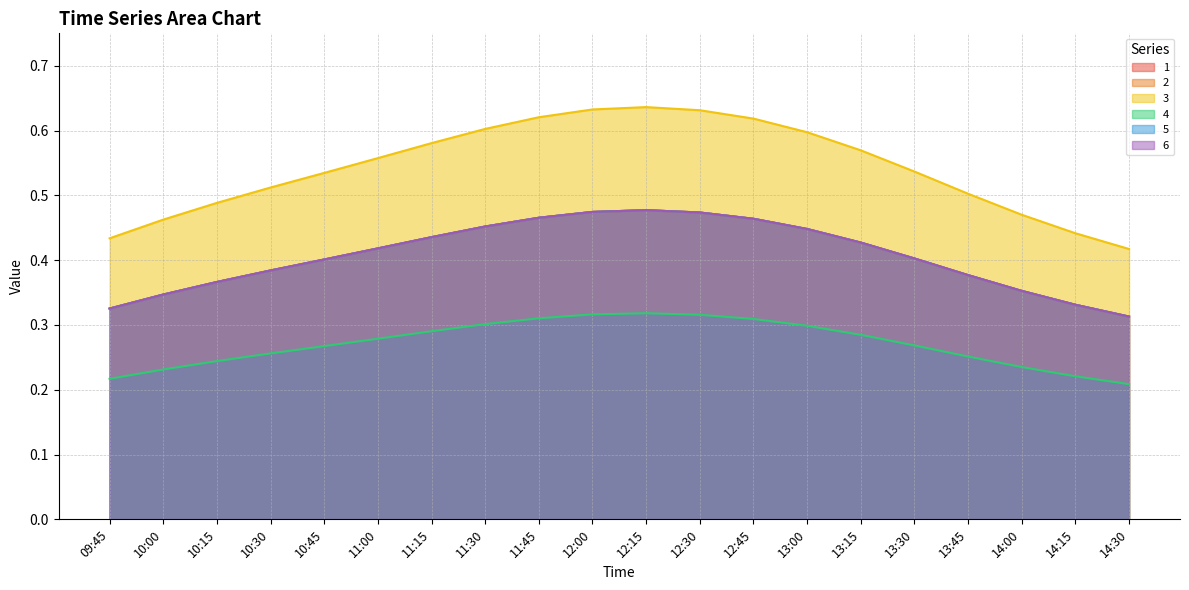

Count the number of data series in this chart.

6